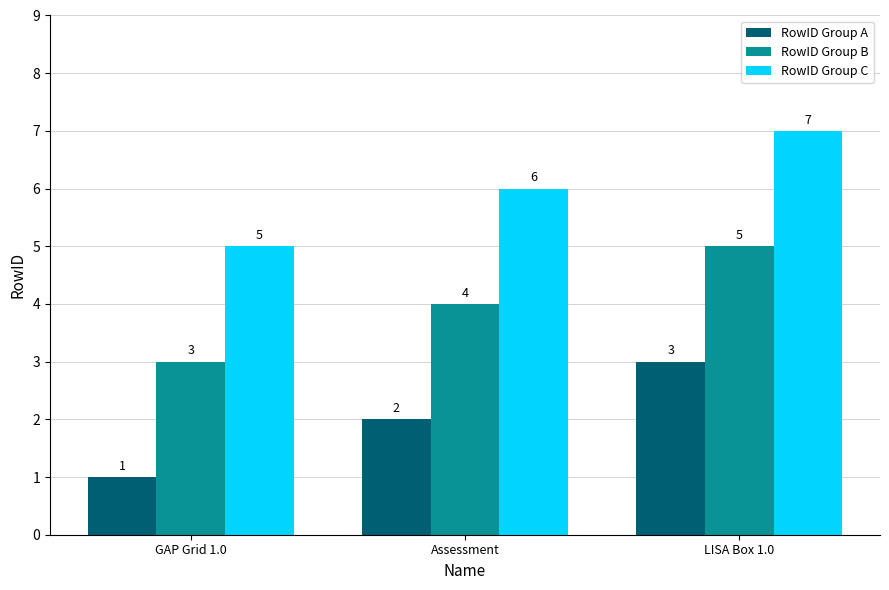

At how many categories does at least one series exceed 3?

3